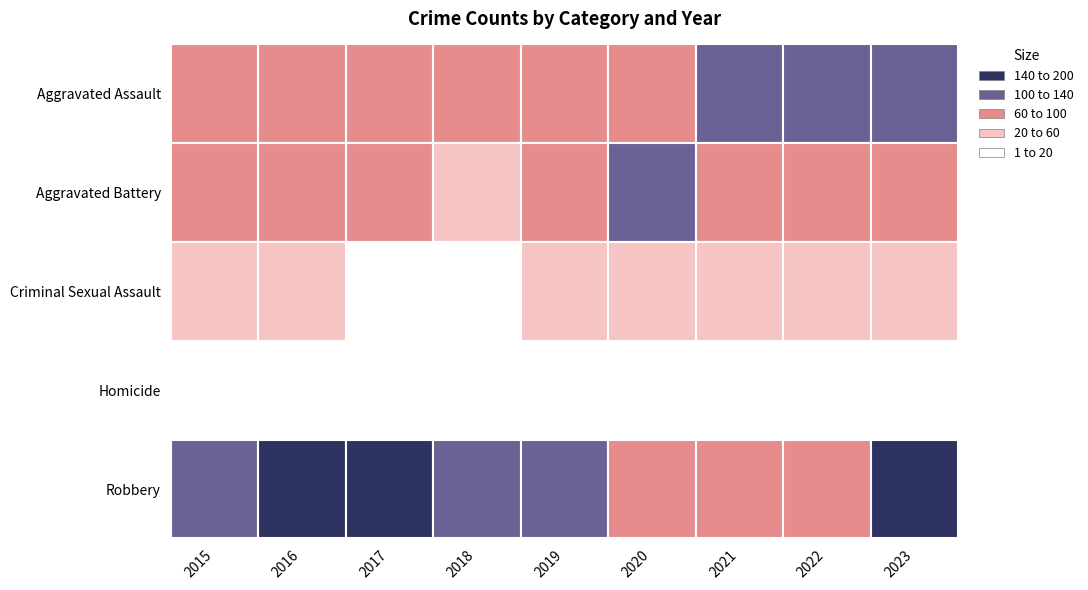

Between 2016 and 2020, which series saw the biggest shift?

Robbery